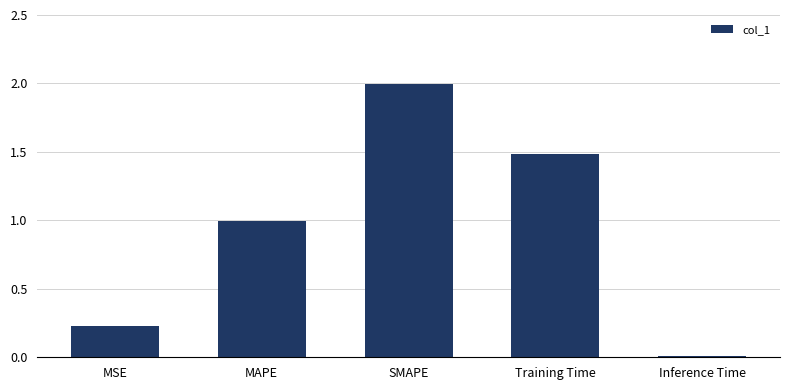

What is the greatest value displayed?

2.0